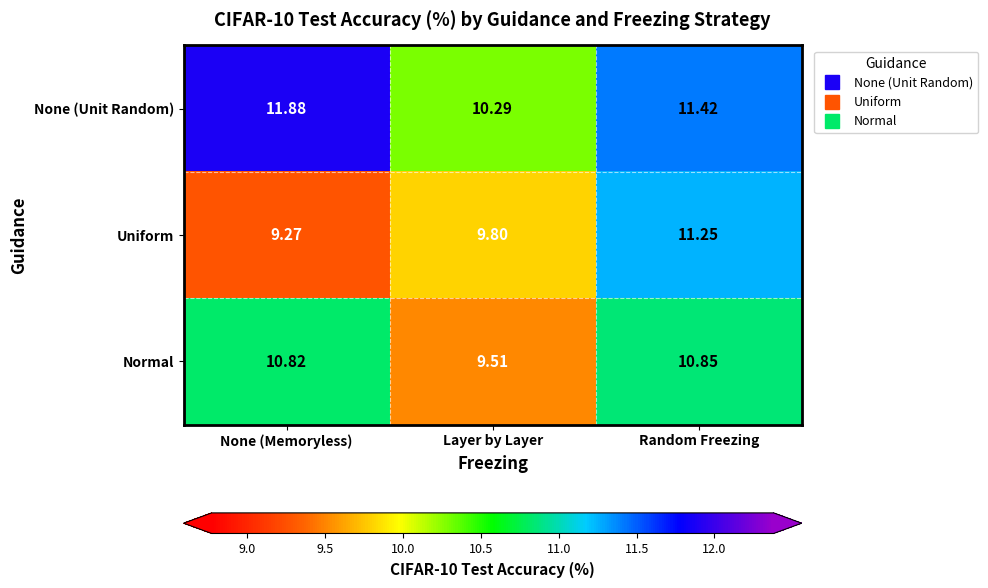

At which label does Normal reach its minimum?

Layer by Layer